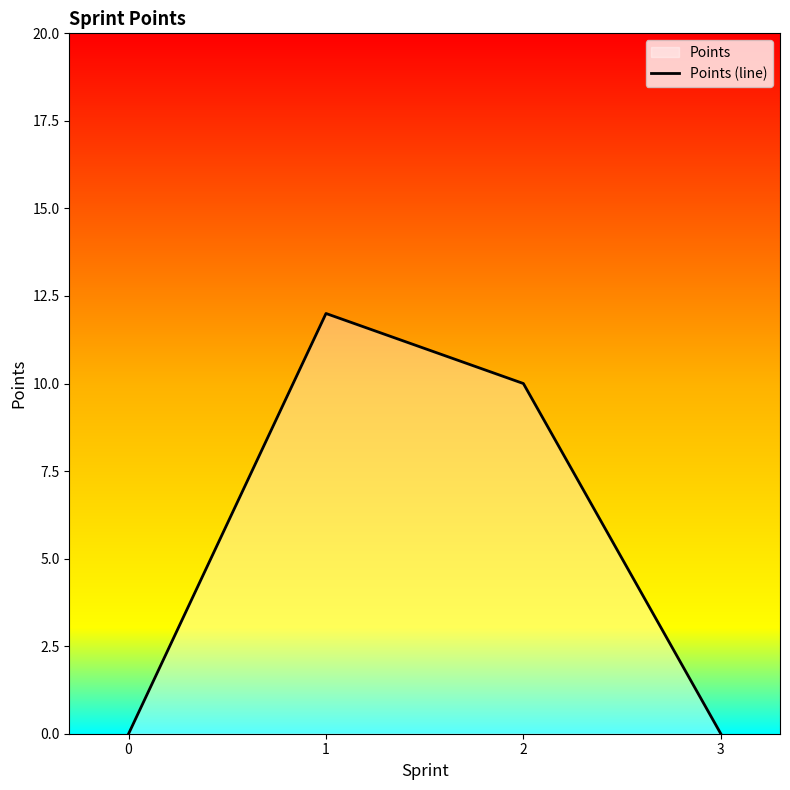

Does the chart have visible grid lines?

No